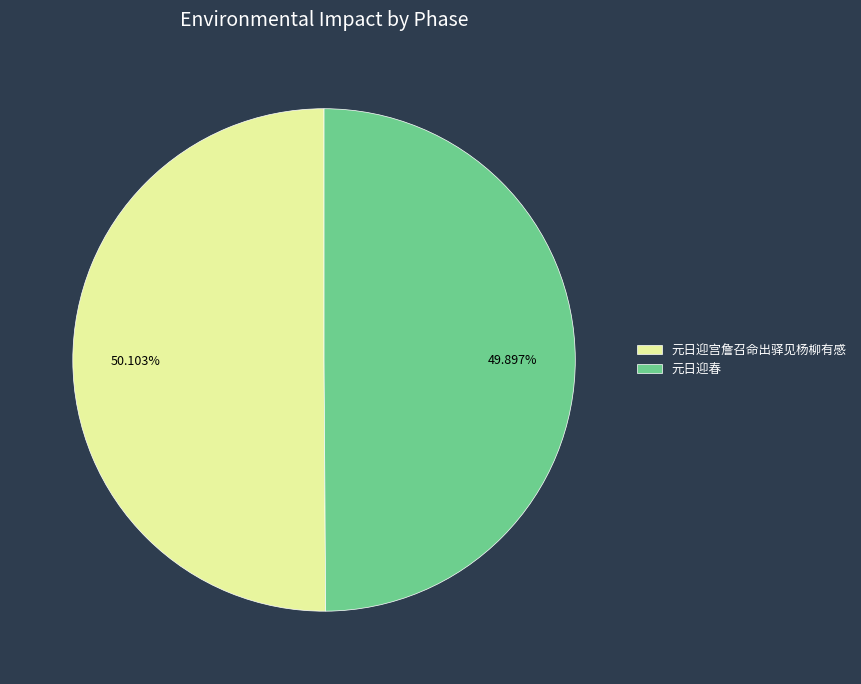

Is there any slice that represents more than half of the pie?

Yes